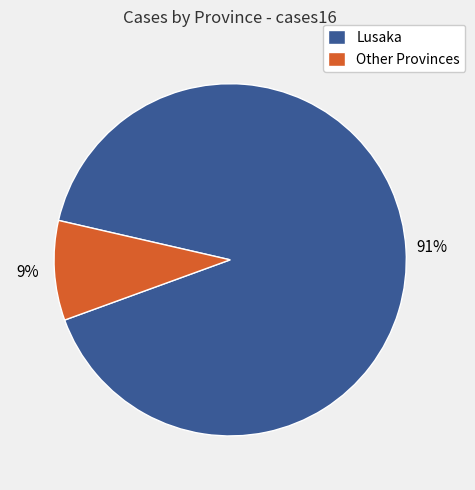

Between Lusaka and Other Provinces, which is larger?

Lusaka